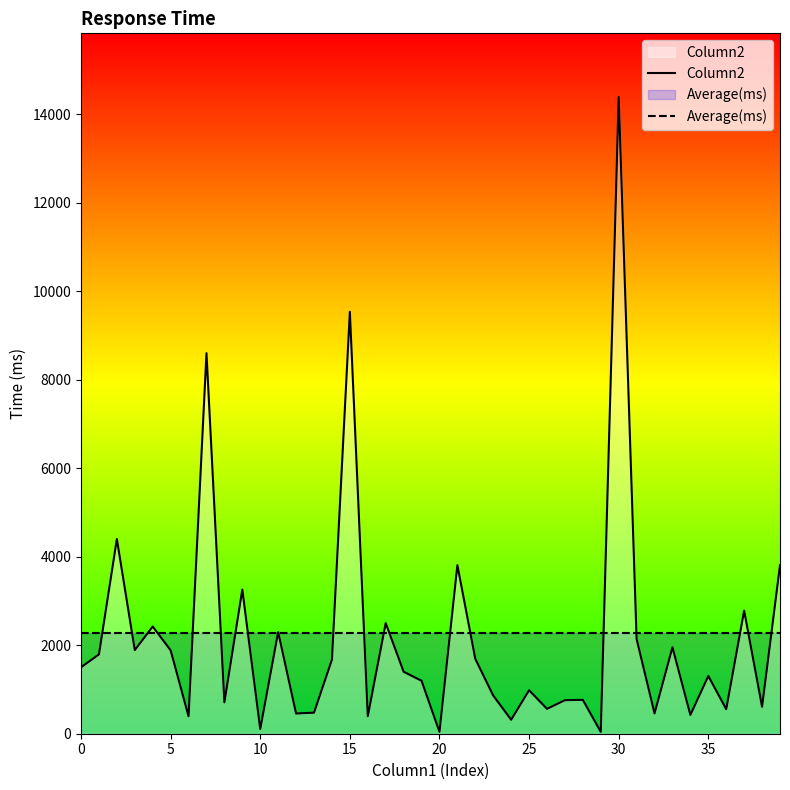

True or false: Average(ms) has more than 2 interior local peaks.

False